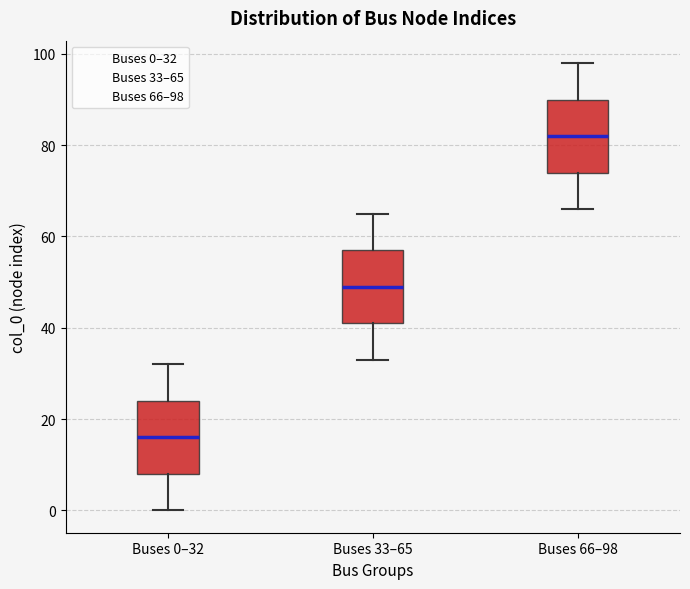

Reading left to right, read every box against the y-axis: the position of its median line, the range the box covers, and the ends of its whiskers. The values are not printed on the chart, so give them approximately, as read against the axis.

Buses 0–32: median 16, box 8 to 24, whiskers 0 to 32
Buses 33–65: median 50, box 42 to 58, whiskers 34 to 66
Buses 66–98: median 82, box 74 to 90, whiskers 66 to 98